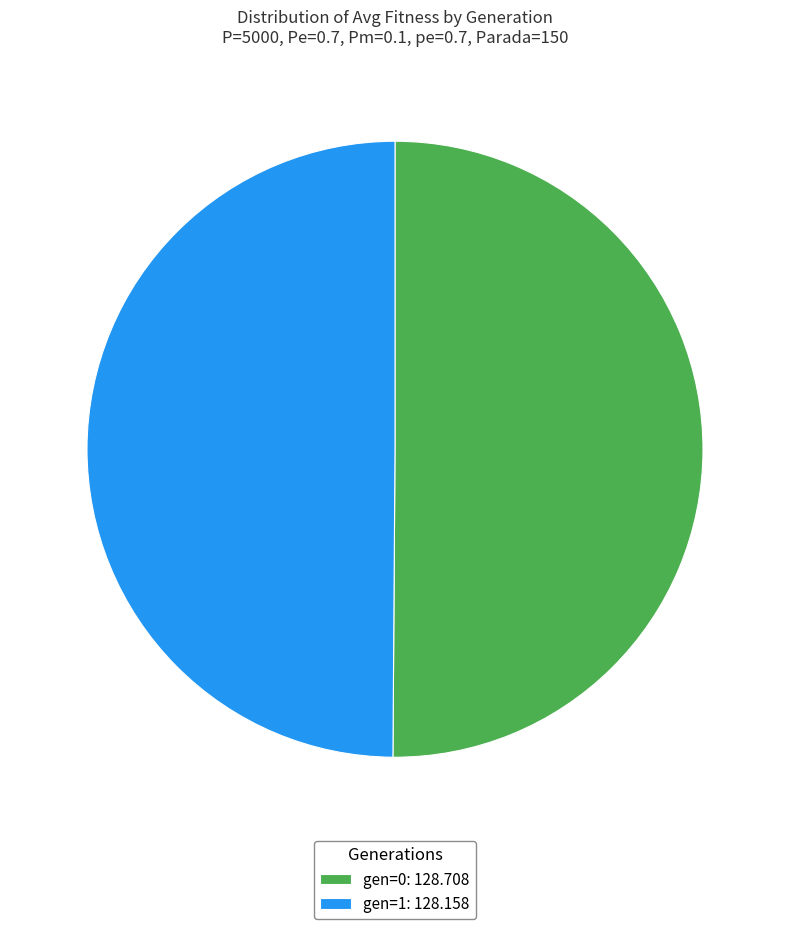

Approximately how many times larger is the value at gen=1: 128.158 compared to gen=0: 128.708?

1.0